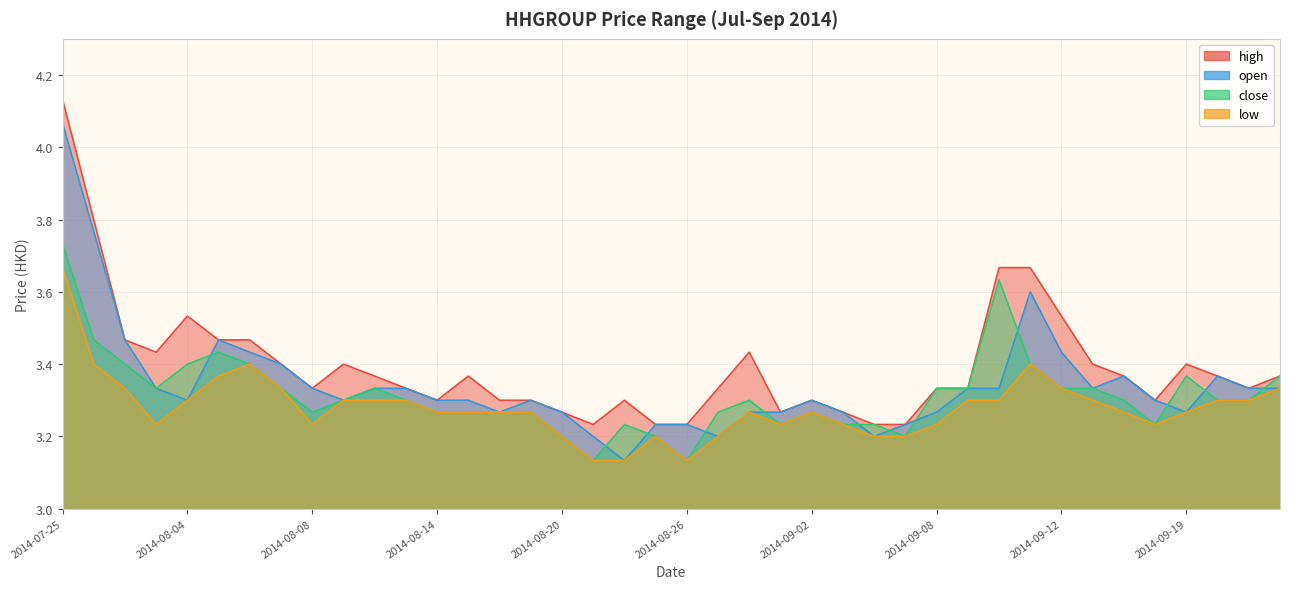

The open series shows 1.7 at 2014-09-02. True or false?

False